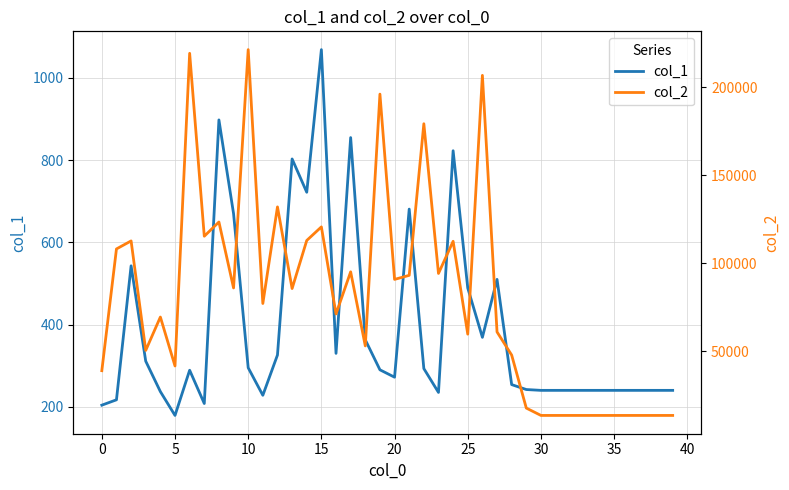

Reading left to right, what are all the values shown in this chart?

col_1: 204	217	543	311	237	179	289	208	898	670	295	228	326	803	722	1069	330	855	363	290	272	681	293	235	823	489	369	510	254	242	240	240	240	240	240	240	240	240	240	240
col_2: 38861	108052	112611	50397	69364	41539	219232	115283	123363	85883	221323	77048	131946	85550	112869	120589	71111	95041	52942	196039	90751	93052	179207	94127	112395	59627	206692	60895	47730	17616	13440	13440	13440	13440	13440	13440	13440	13440	13440	13440